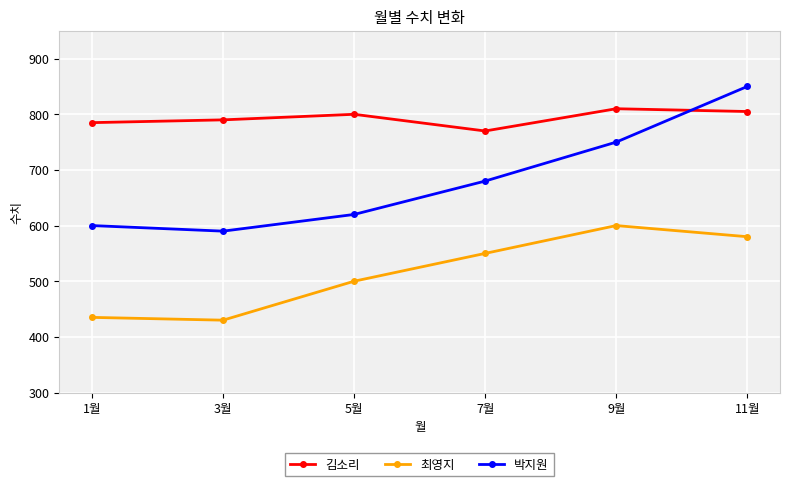

Reading left to right, transcribe all the data shown in this chart.

김소리: 785	790	800	770	810	805
최영지: 435	430	500	550	600	580
박지원: 600	590	620	680	750	850